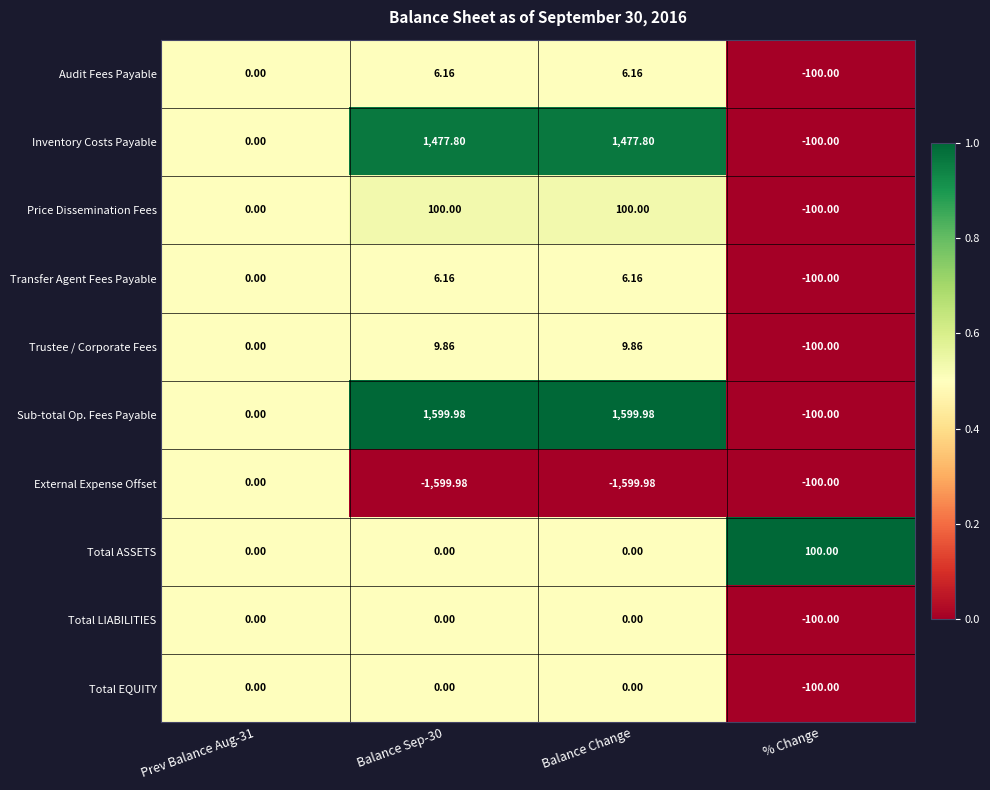

Which series has the largest range (max minus min)?

Sub-total Op. Fees Payable